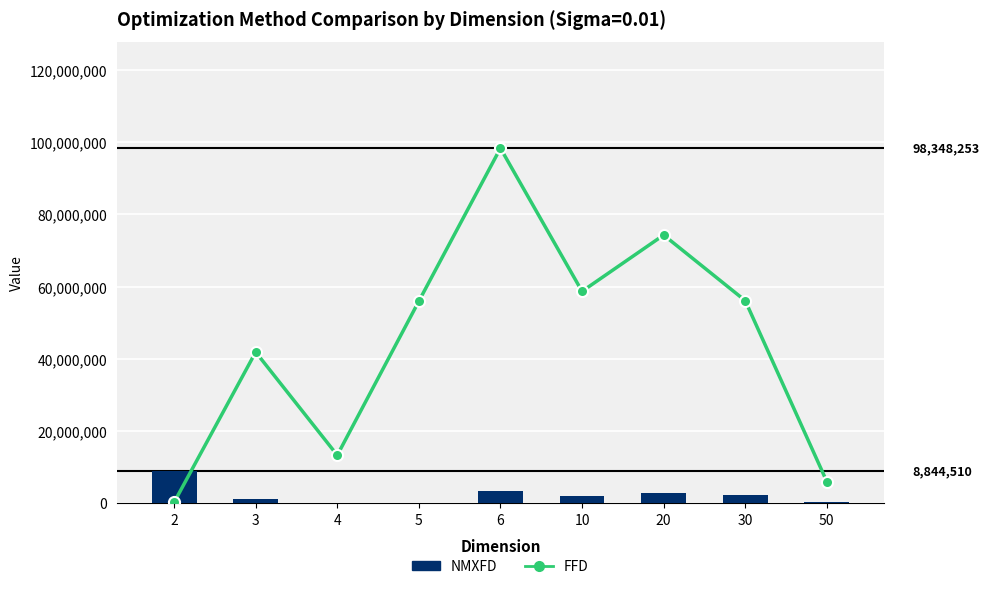

Rank the series by their average value, from lowest to highest.

NMXFD, FFD